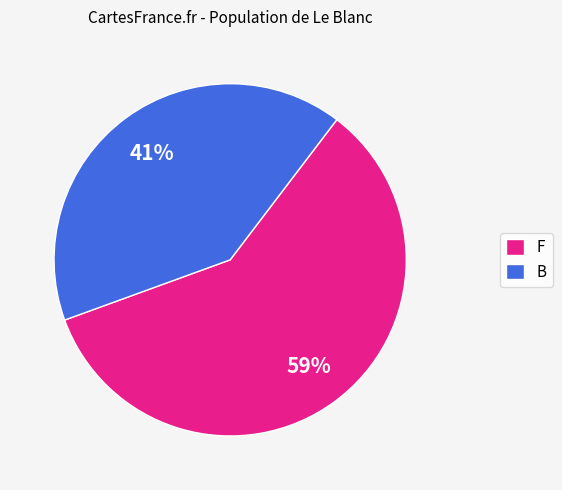

The F slice represents 59% of the pie. True or false?

True